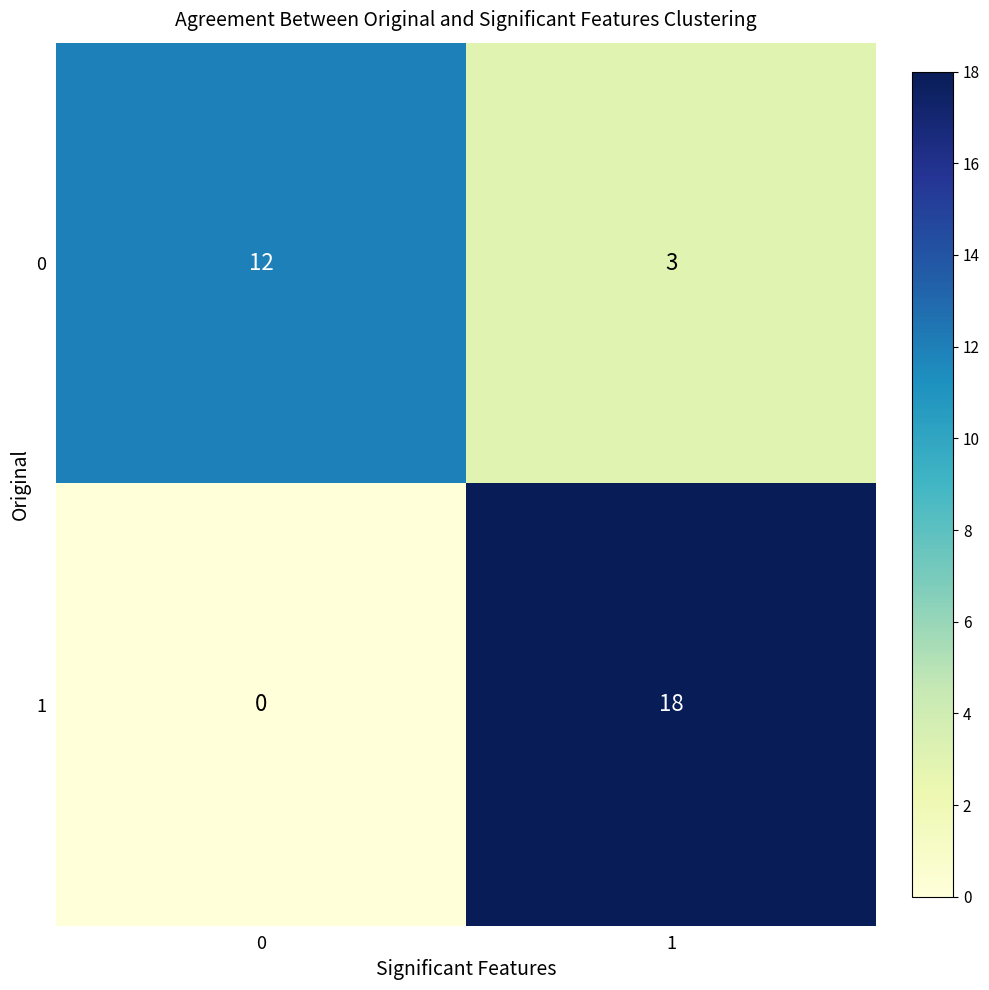

What is the average value of the 1 series?

9